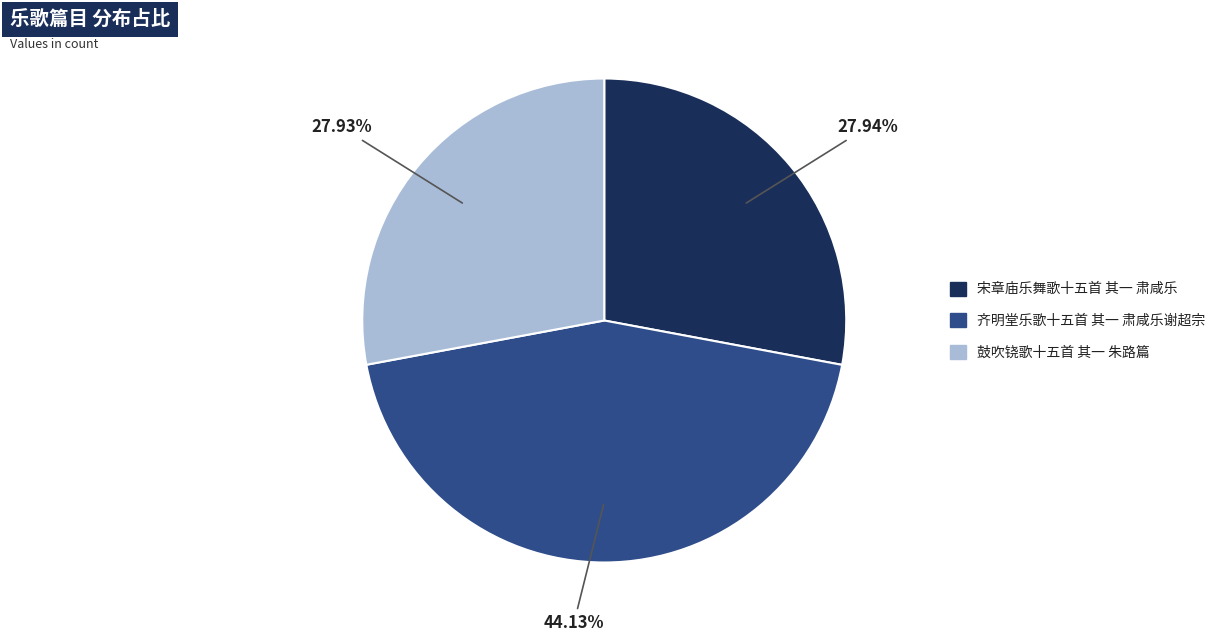

True or false: 鼓吹铙歌十五首 其一 朱路篇 accounts for 36% of the total.

False